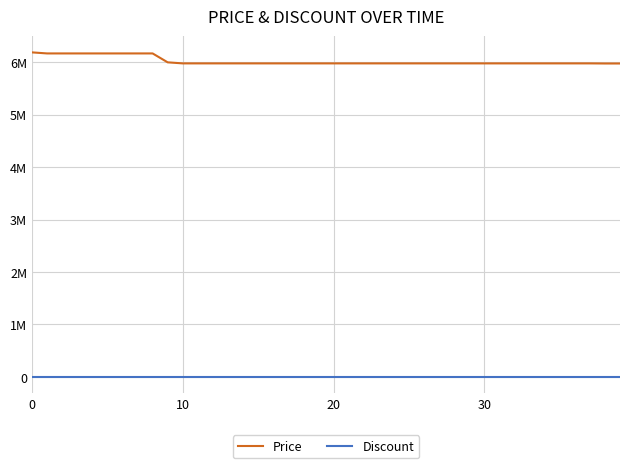

What is the sum of all Price values?

240946000